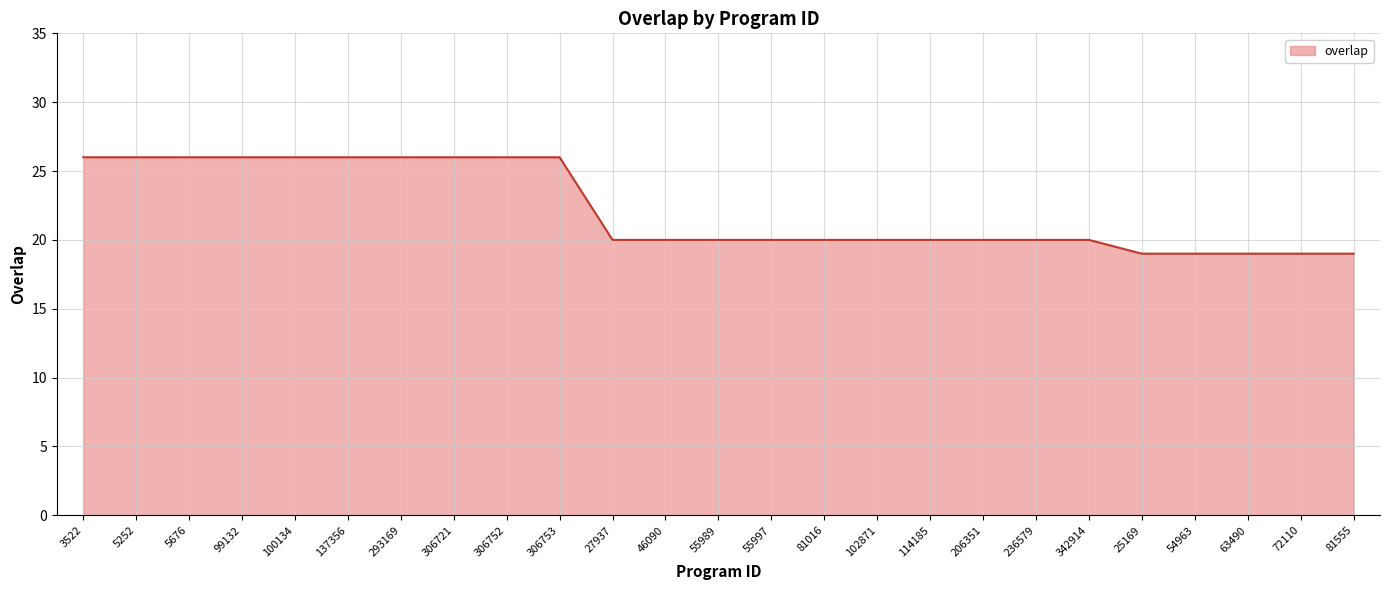

What is the change in value from 100134 to 55997?

-6